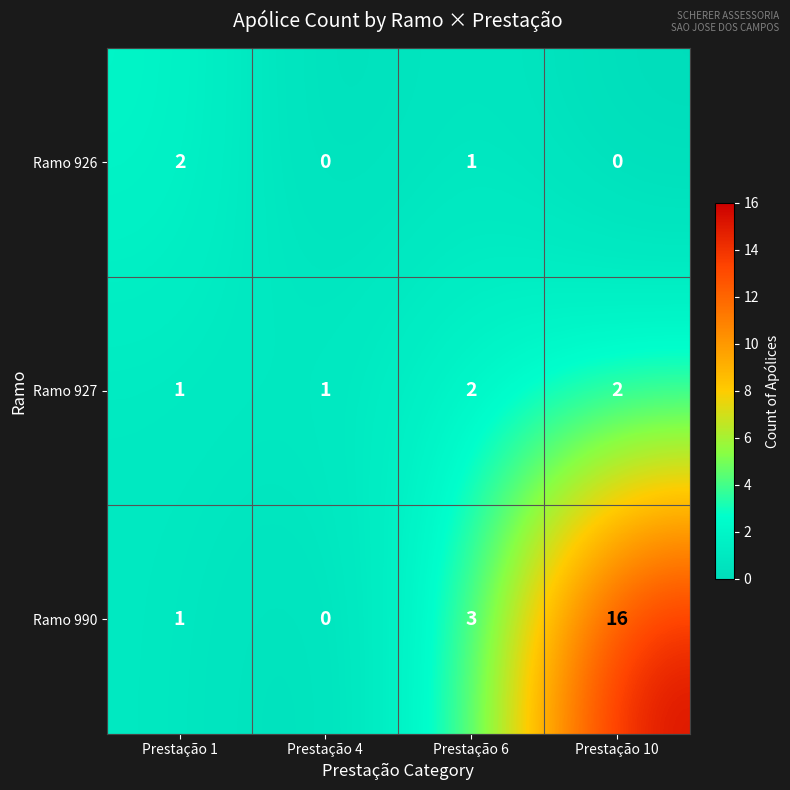

Reading left to right, transcribe all the data shown in this chart.

Ramo 926: Prestação 1=2	Prestação 4=0	Prestação 6=1	Prestação 10=0
Ramo 927: Prestação 1=1	Prestação 4=1	Prestação 6=2	Prestação 10=2
Ramo 990: Prestação 1=1	Prestação 4=0	Prestação 6=3	Prestação 10=16